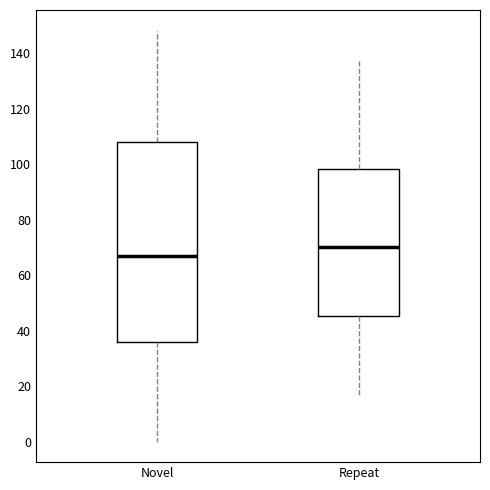

Reading left to right, read every box against the y-axis: the position of its median line, the range the box covers, and the ends of its whiskers. The values are not printed on the chart, so give them approximately, as read against the axis.

Novel: median 68, box 36 to 108, whiskers 0 to 148
Repeat: median 70, box 46 to 98, whiskers 16 to 138